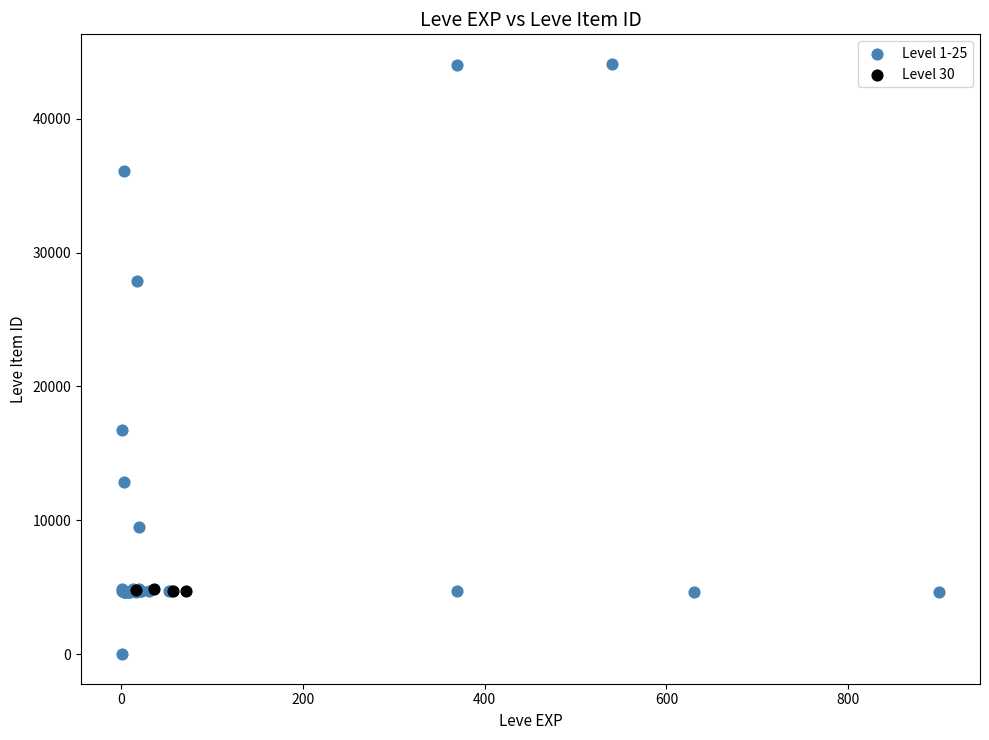

Which series reaches the minimum Y coordinate?

Level 1-25